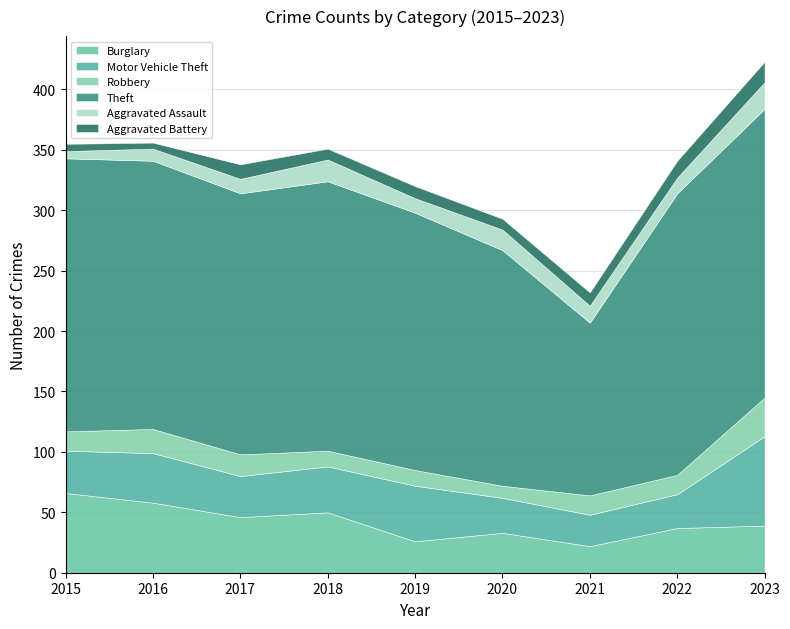

What is the difference between the Robbery values at 2016 and 2019?

7